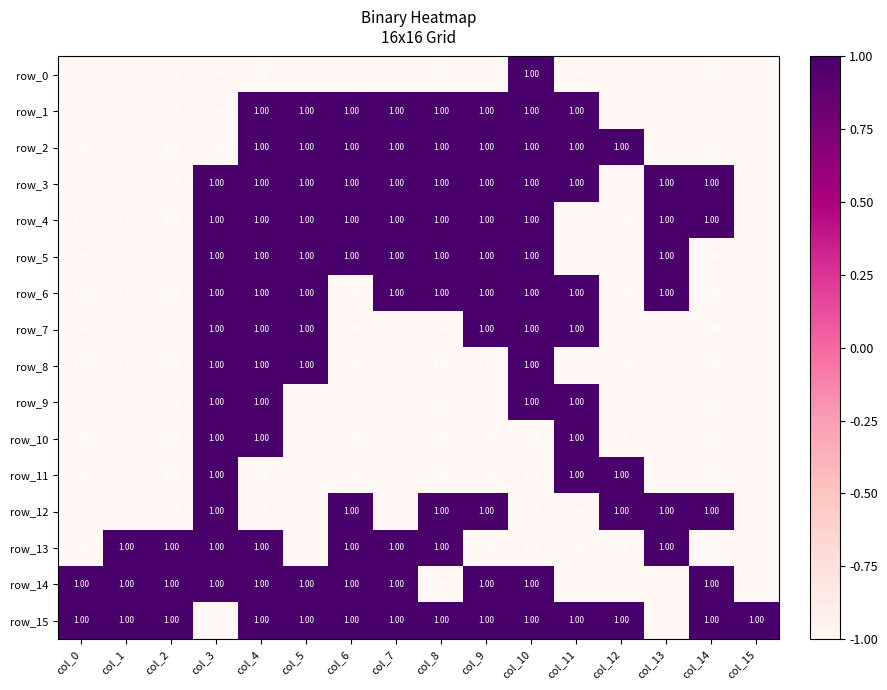

What value does the row_14 series have at col_5?

1